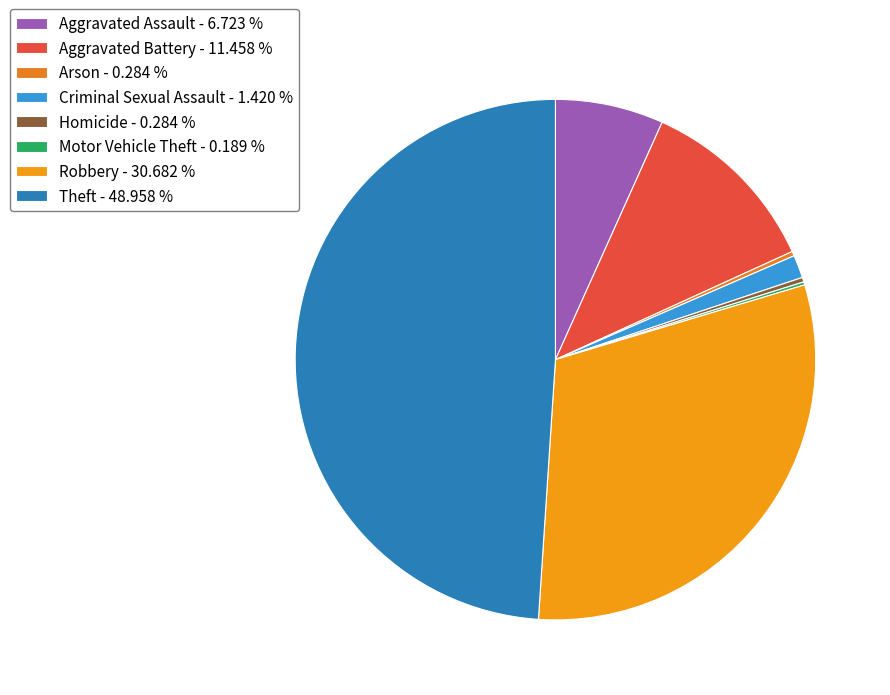

To the nearest percent, what is the combined percentage of Robbery and Aggravated Battery?

42%